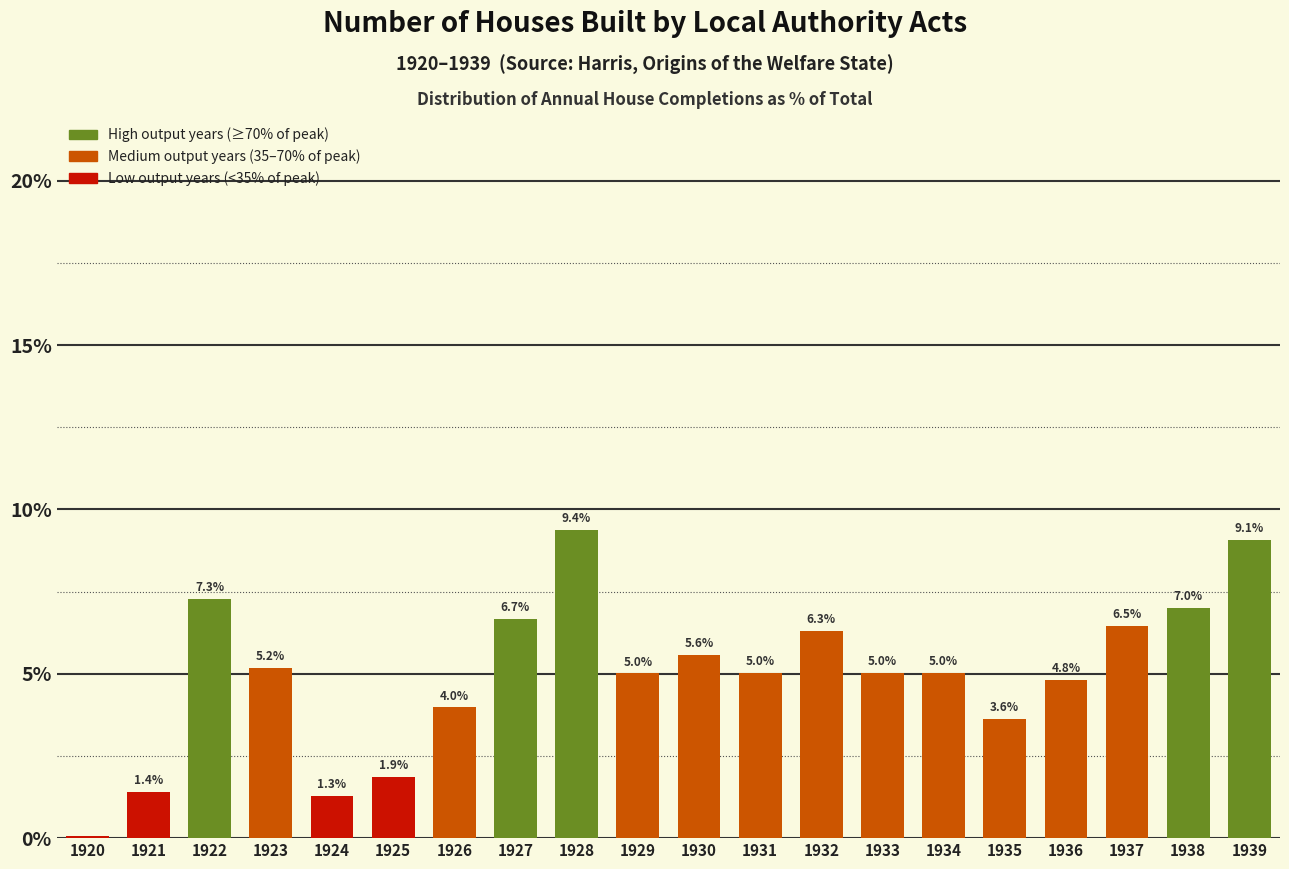

The chart shows a value of 4.0 at 1926. True or false?

True